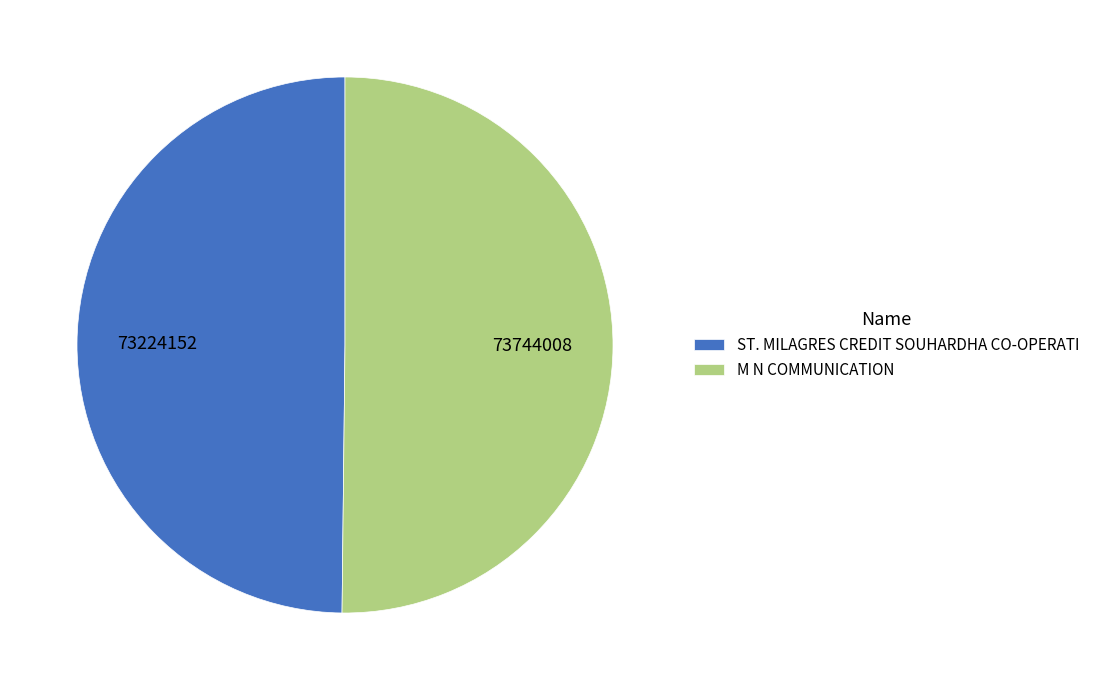

Approximately how many times larger is the value at M N COMMUNICATION compared to ST. MILAGRES CREDIT SOUHARDHA CO-OPERATI?

1.0